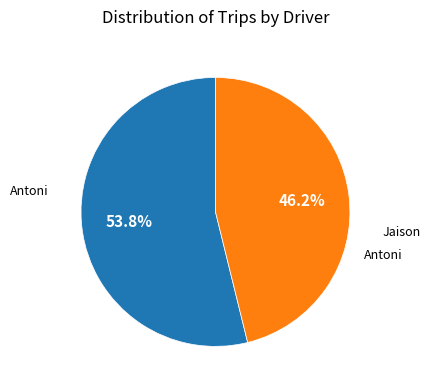

Does any single category account for the majority?

Yes